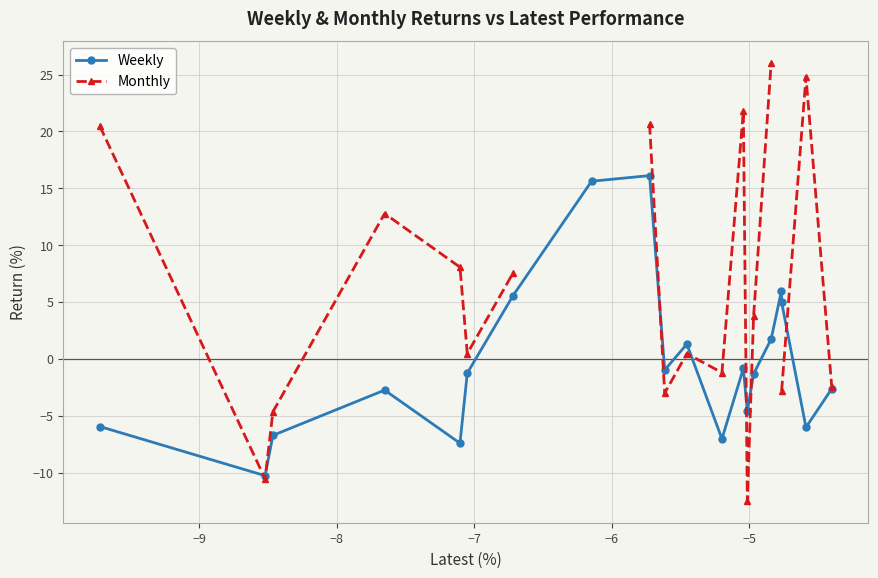

Count the number of categories in the chart.

20